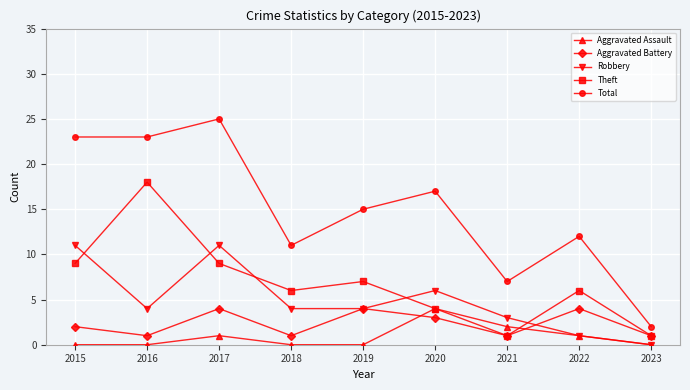

What are all the series names shown in the legend?

Aggravated Assault, Aggravated Battery, Robbery, Theft, Total